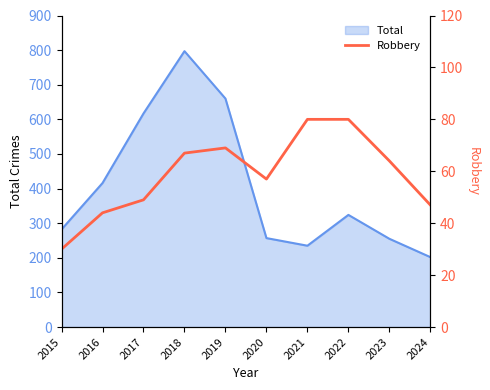

Which category has the highest value in the Total series?

2018